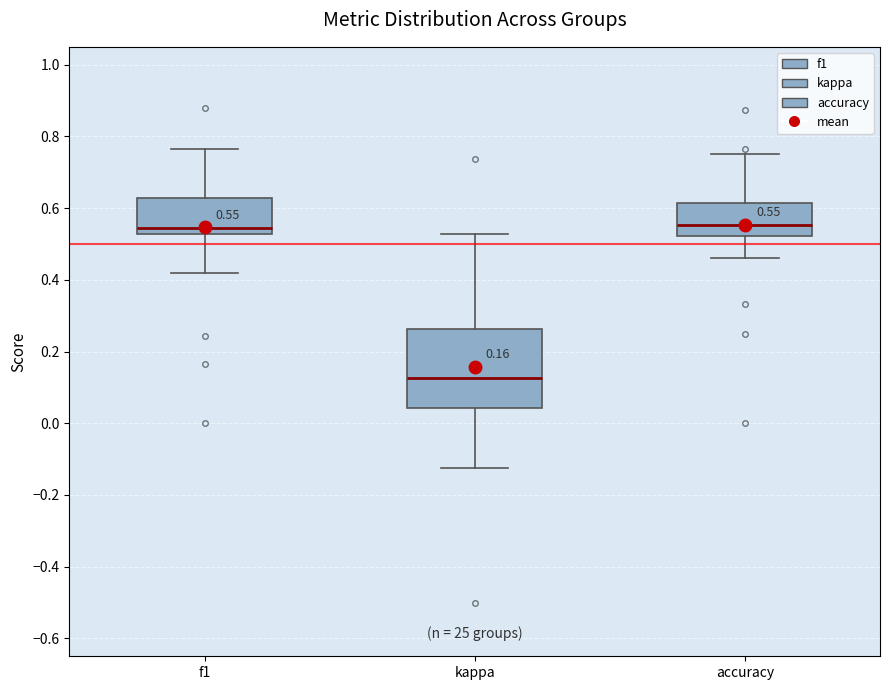

Which box is the tallest, from its lower edge to its upper edge?

kappa